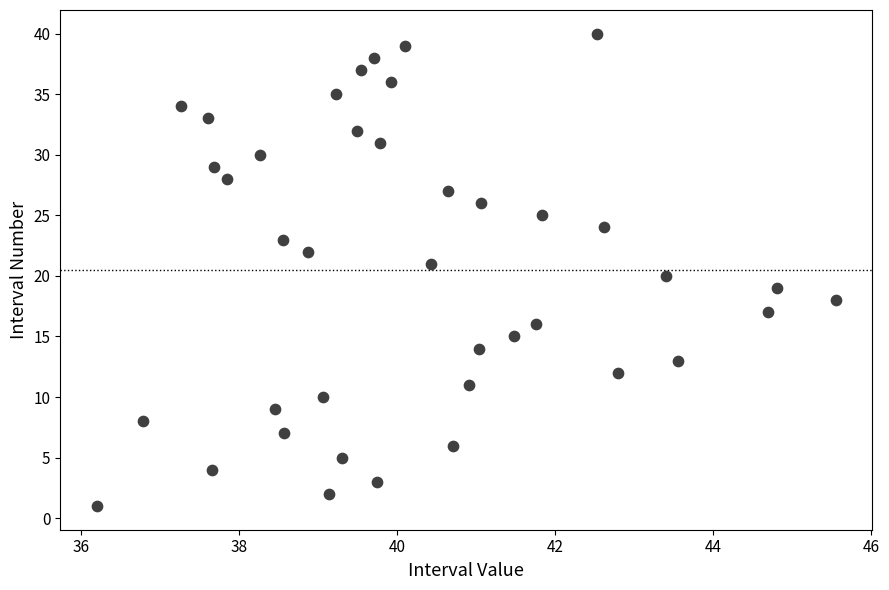

What is the range of Y values (max minus min)?

39